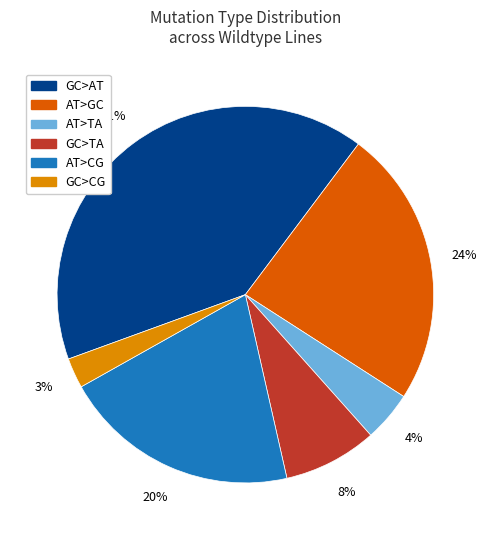

Which category has the smallest portion of the pie?

GC>CG